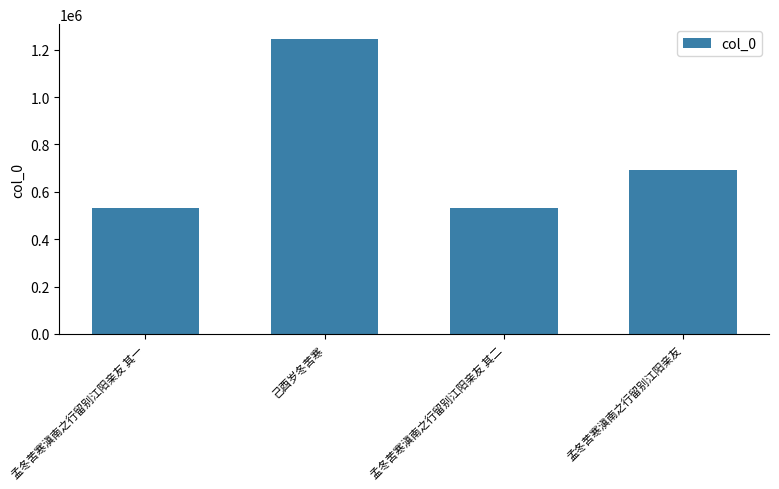

Approximately how many times larger is the value at 孟冬苦寒滇南之行留别江阳亲友 其一 compared to 孟冬苦寒滇南之行留别江阳亲友 其二?

1.0